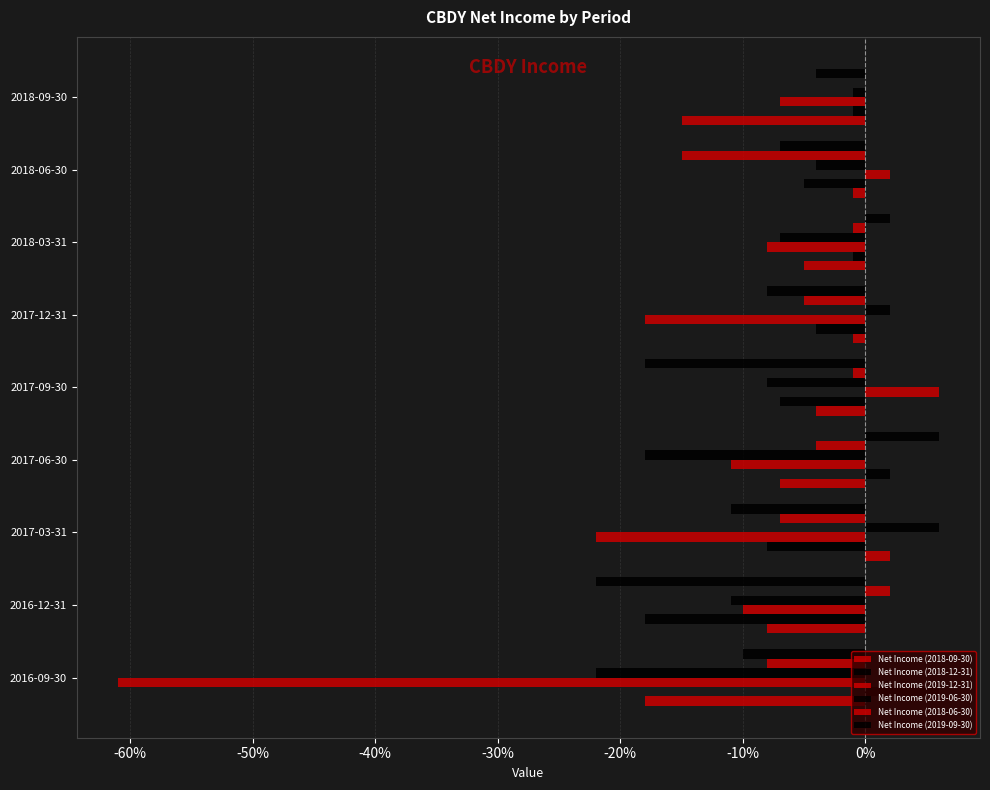

Reading left to right, what are all the values shown in this chart?

Net Income (2018-09-30): -1800	-800	200	-700	-400	-100	-500	-100	-1500
Net Income (2018-12-31): 600	-1800	-800	200	-700	-400	-100	-500	-100
Net Income (2019-12-31): -6100	-1000	-2200	-1100	600	-1800	-800	200	-700
Net Income (2019-06-30): -2200	-1100	600	-1800	-800	200	-700	-400	-100
Net Income (2018-06-30): -800	200	-700	-400	-100	-500	-100	-1500	0
Net Income (2019-09-30): -1000	-2200	-1100	600	-1800	-800	200	-700	-400